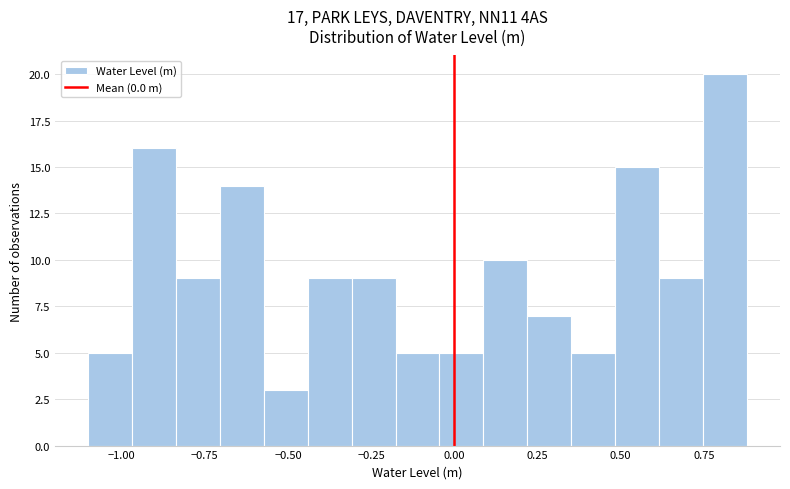

Read against the x-axis, roughly where is the centre of the tallest bar?

0.80